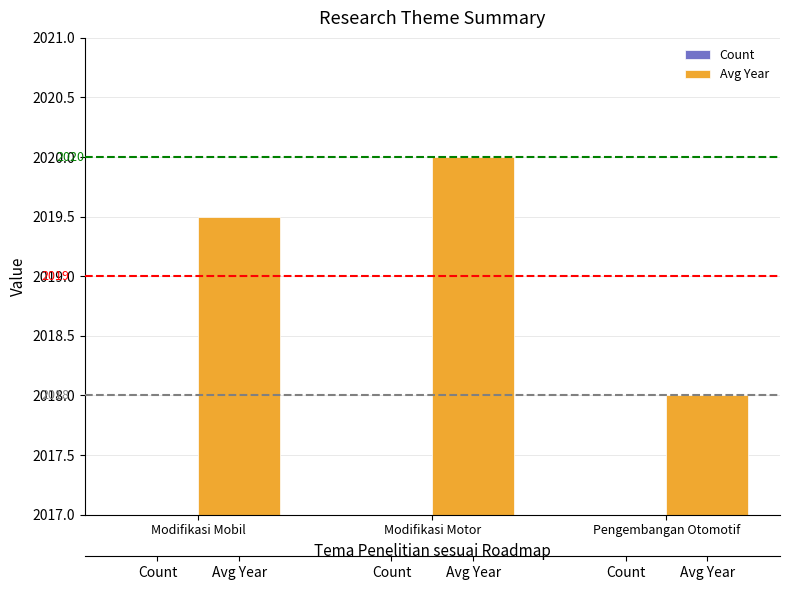

What is the difference between the maximum and minimum values in the Count series?

1.0